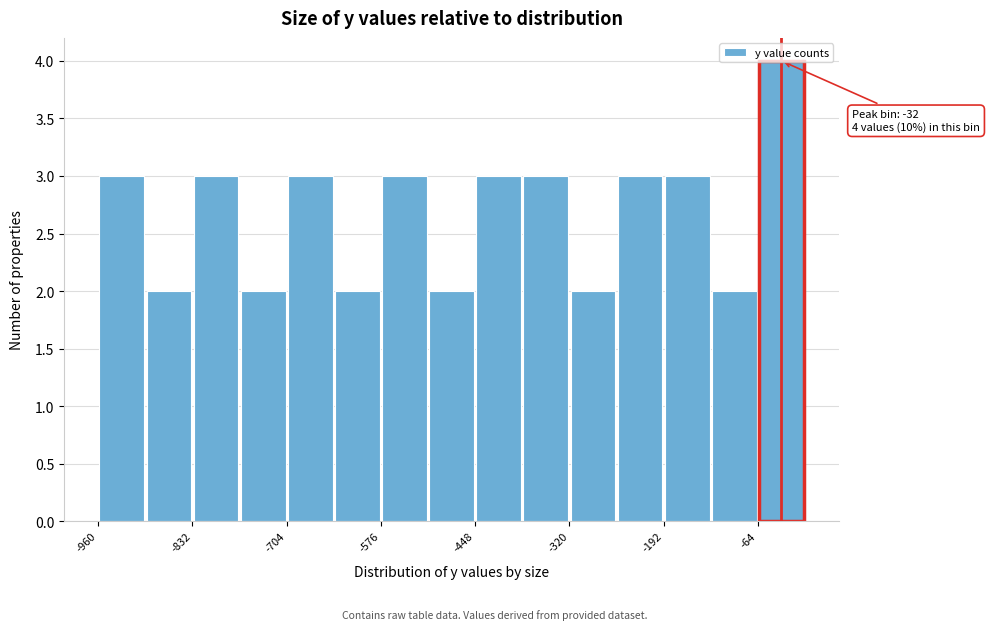

Around what value on the x-axis is the tallest bar? Give the approximate position of its centre, as read against the axis.

-40